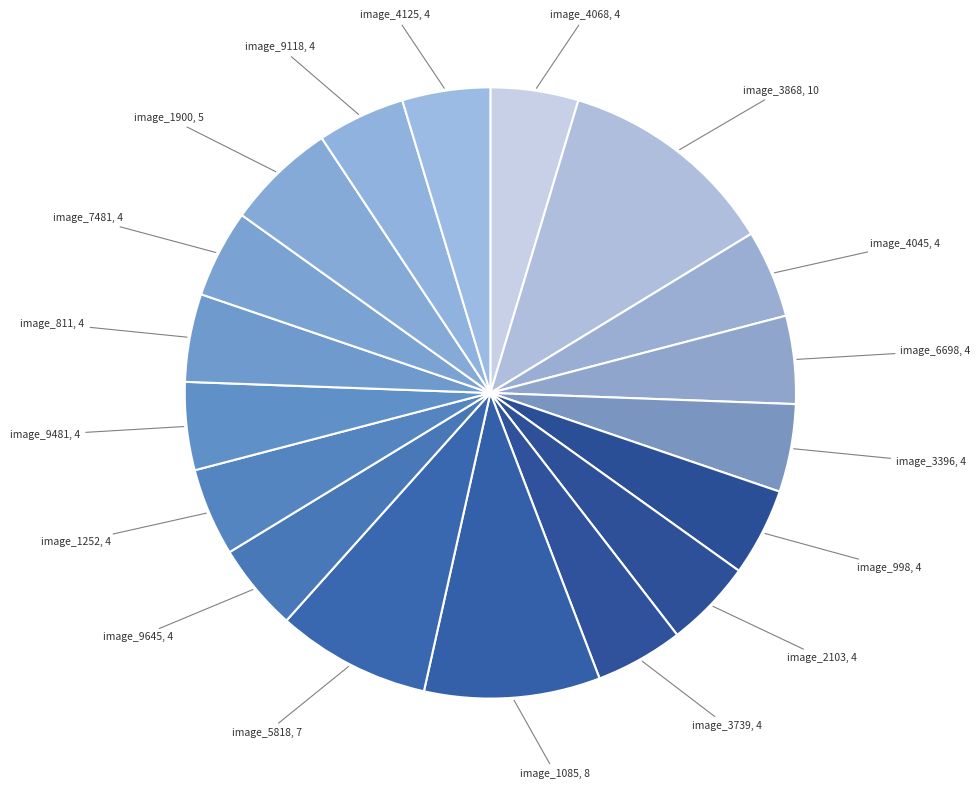

How many segments does this pie chart have?

18